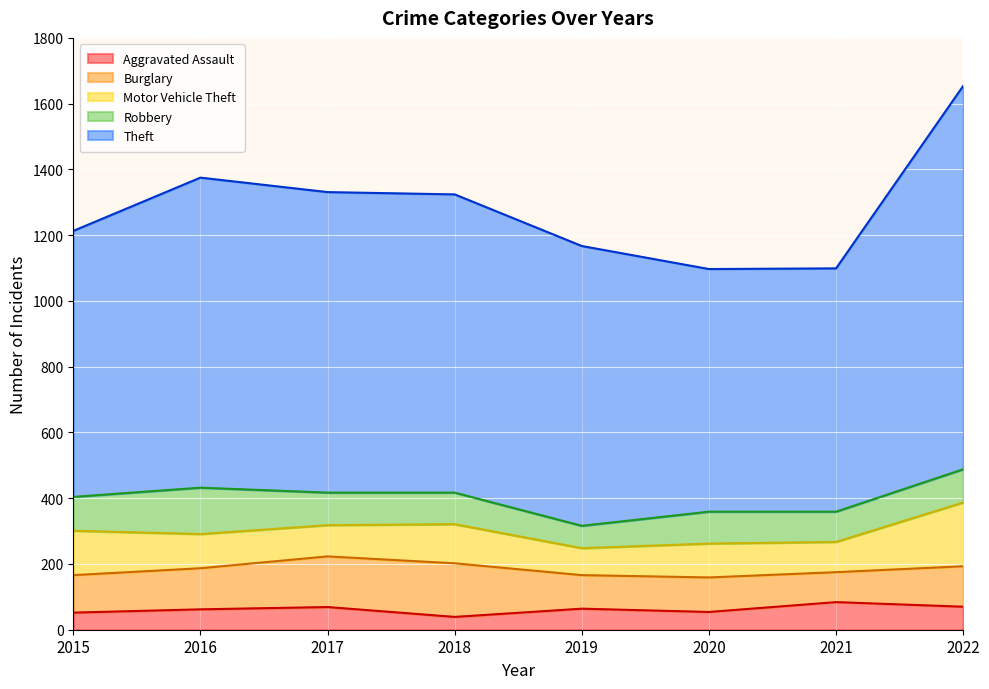

Reading left to right, what are all the values shown in this chart?

Aggravated Assault: 2015=52	2016=62	2017=69	2018=39	2019=64	2020=54	2021=84	2022=70
Burglary: 2015=114	2016=125	2017=154	2018=163	2019=102	2020=105	2021=91	2022=123
Motor Vehicle Theft: 2015=135	2016=104	2017=95	2018=119	2019=82	2020=103	2021=92	2022=194
Robbery: 2015=103	2016=141	2017=99	2018=96	2019=68	2020=97	2021=92	2022=101
Theft: 2015=809	2016=943	2017=914	2018=907	2019=851	2020=738	2021=740	2022=1166